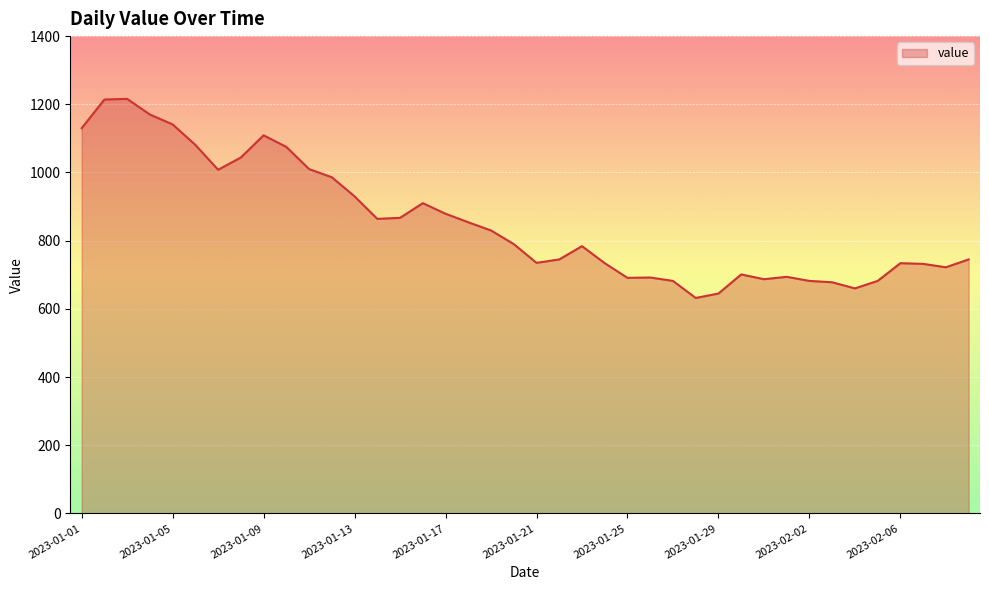

How many lines are shown in the chart?

1